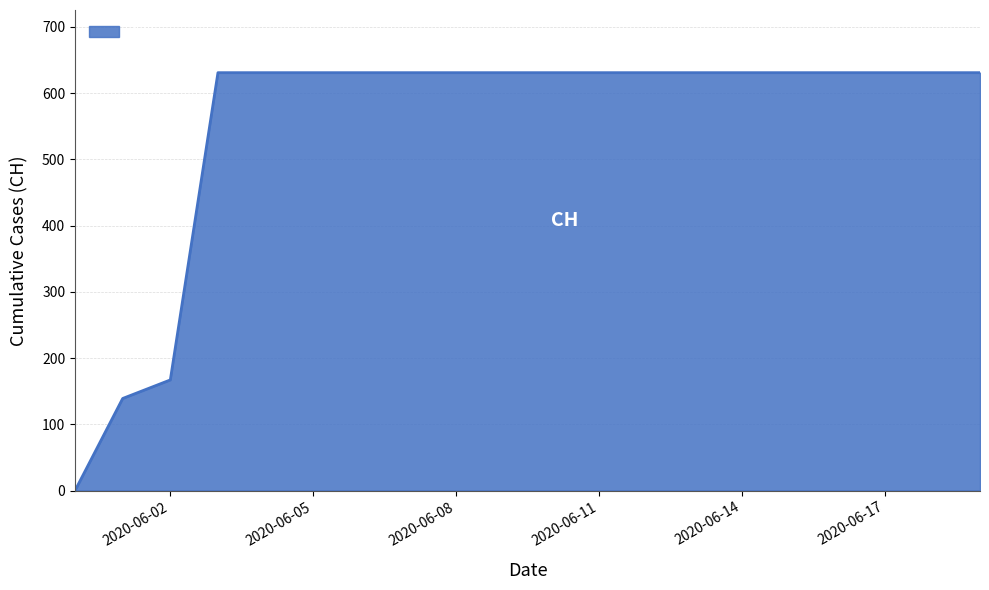

What is the difference between the maximum and minimum values?

631